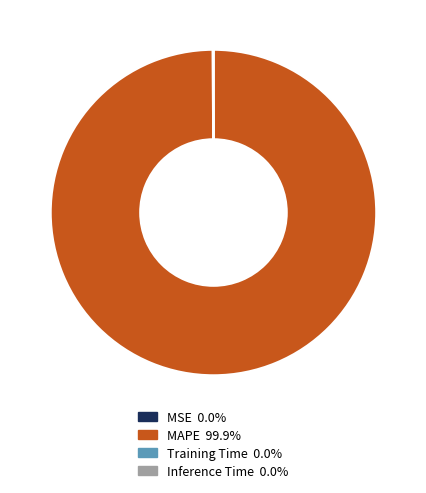

What is the largest slice in the pie chart?

MAPE